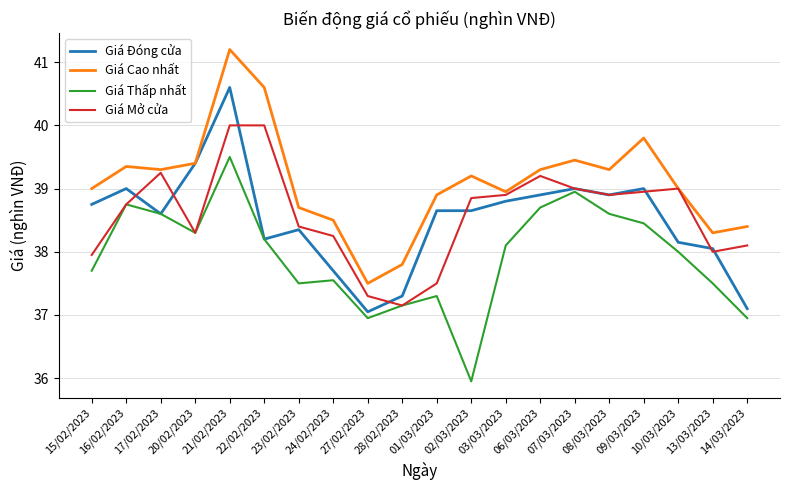

What is the average value of the Giá Cao nhất series?

39.1